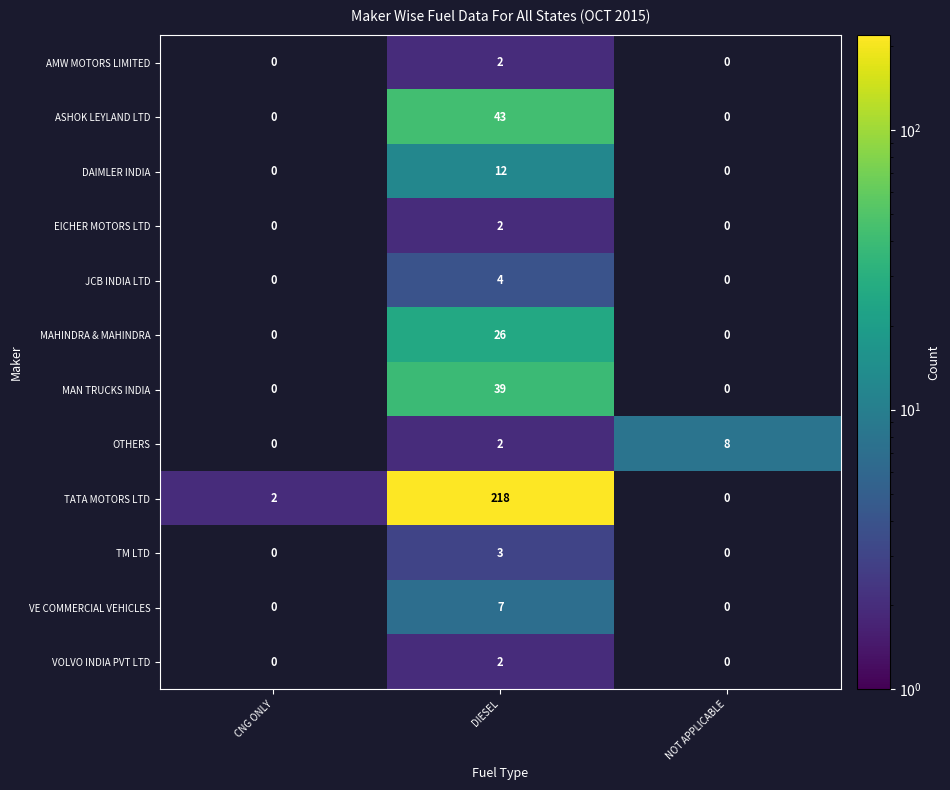

At which label does DAIMLER INDIA reach its peak?

DIESEL